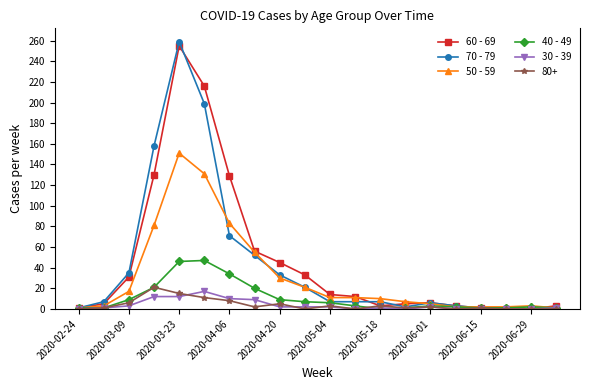

True or false: 50 - 59 has more than 1 interior local peaks.

True